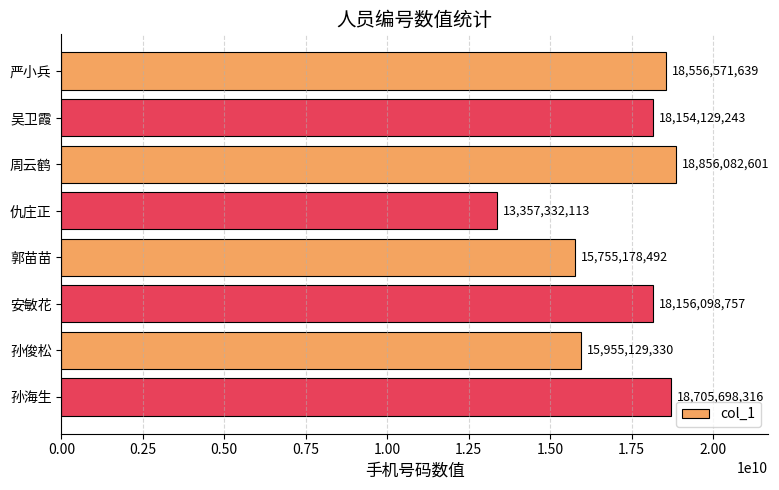

How many series are shown in this chart?

1